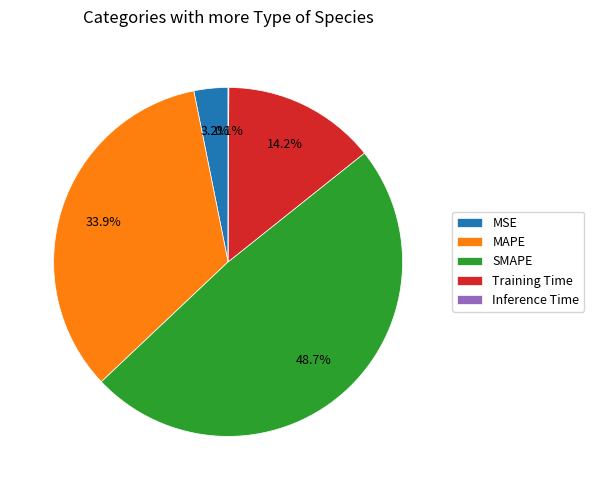

Combined, do Training Time and MSE account for over 50%?

No